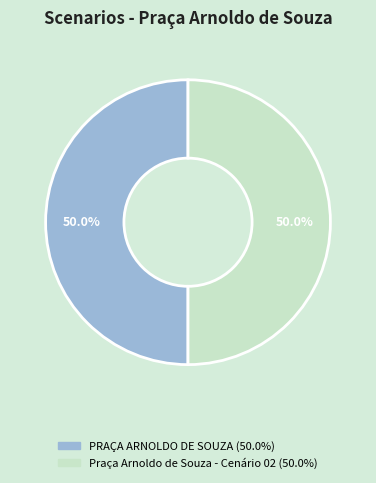

To the nearest percent, what is the combined percentage of Praça Arnoldo de Souza - Cenário 02 and PRAÇA ARNOLDO DE SOUZA?

100%